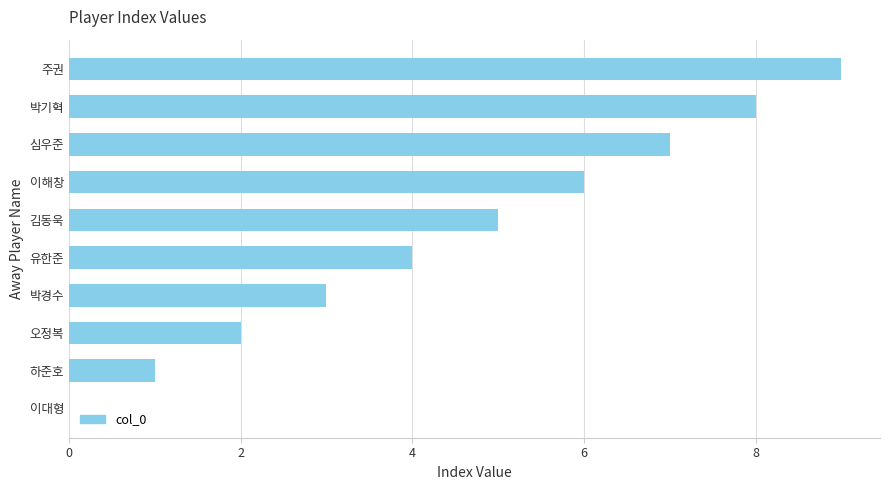

The chart shows a value of 3 at 이해창. True or false?

False